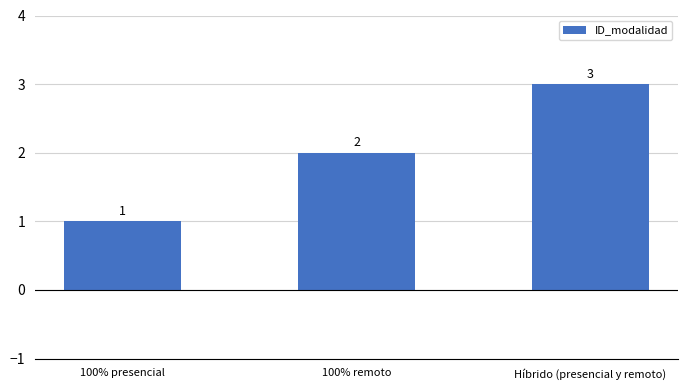

Are the bars grouped side by side (vs. stacked)?

No